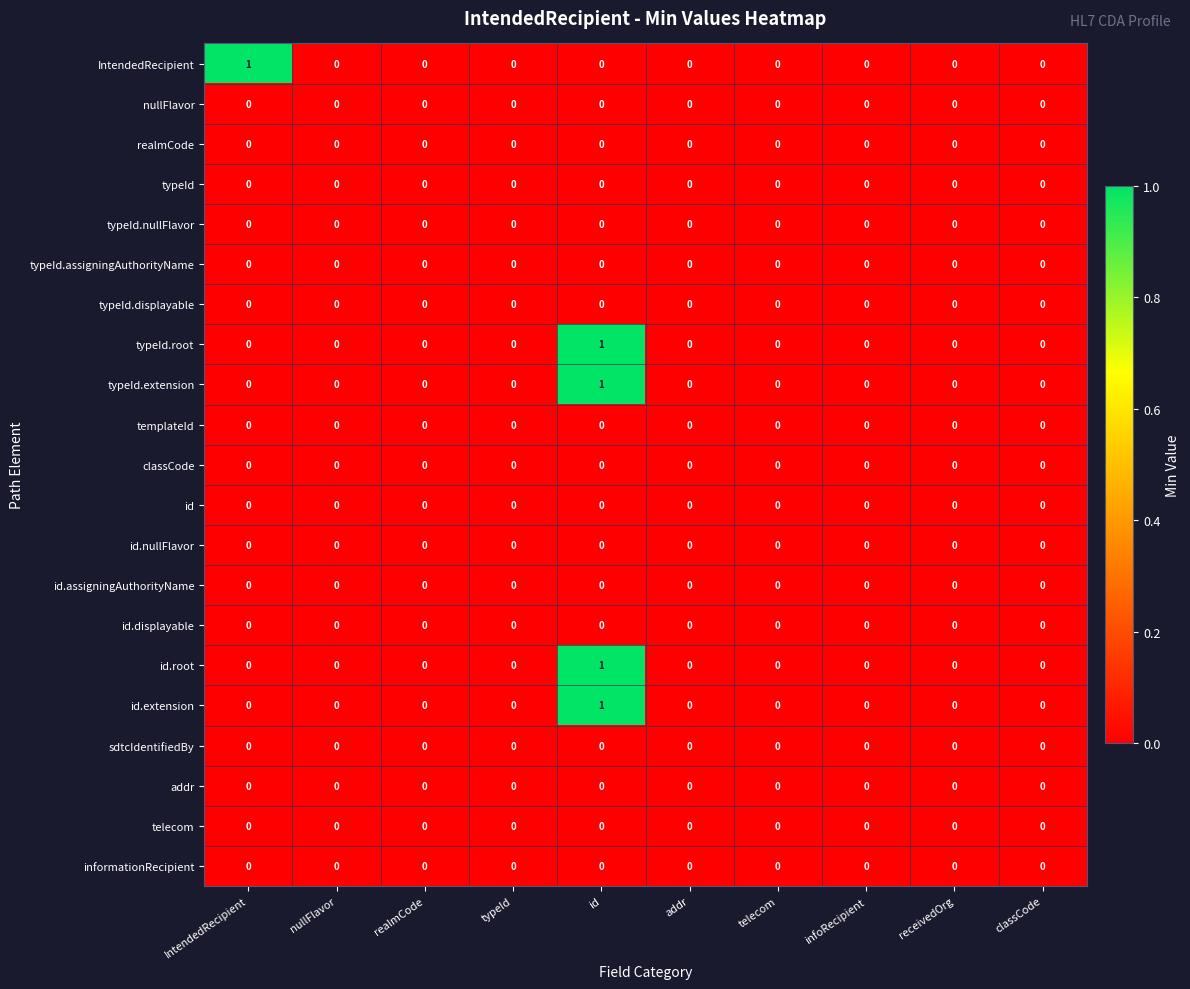

At which category is the sum across all series the highest?

id